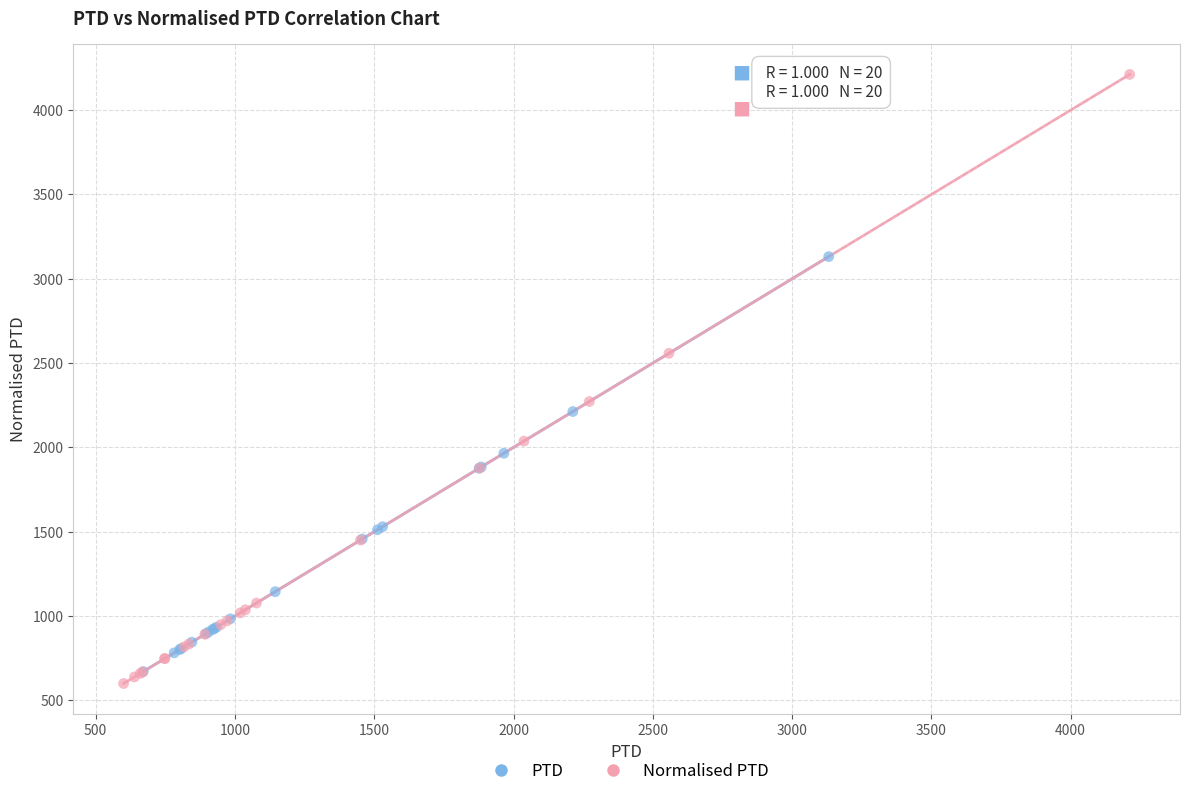

What are all the series names shown in the legend?

PTD, Normalised PTD